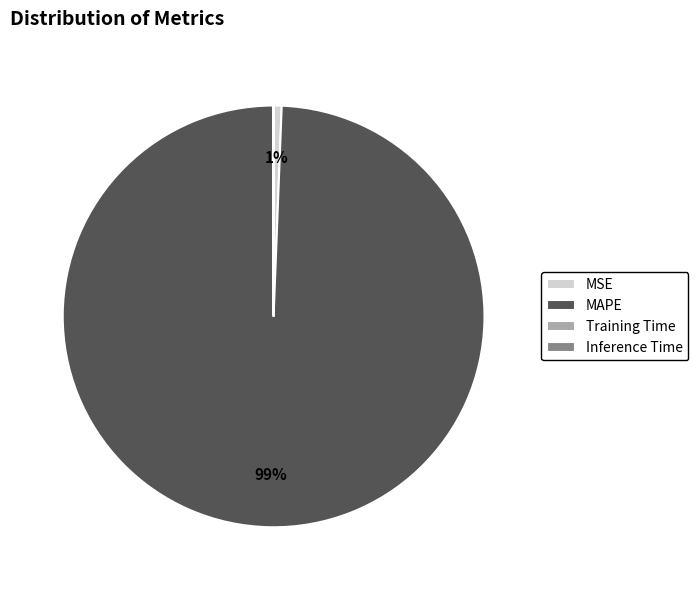

The MSE slice represents 11% of the pie. True or false?

False